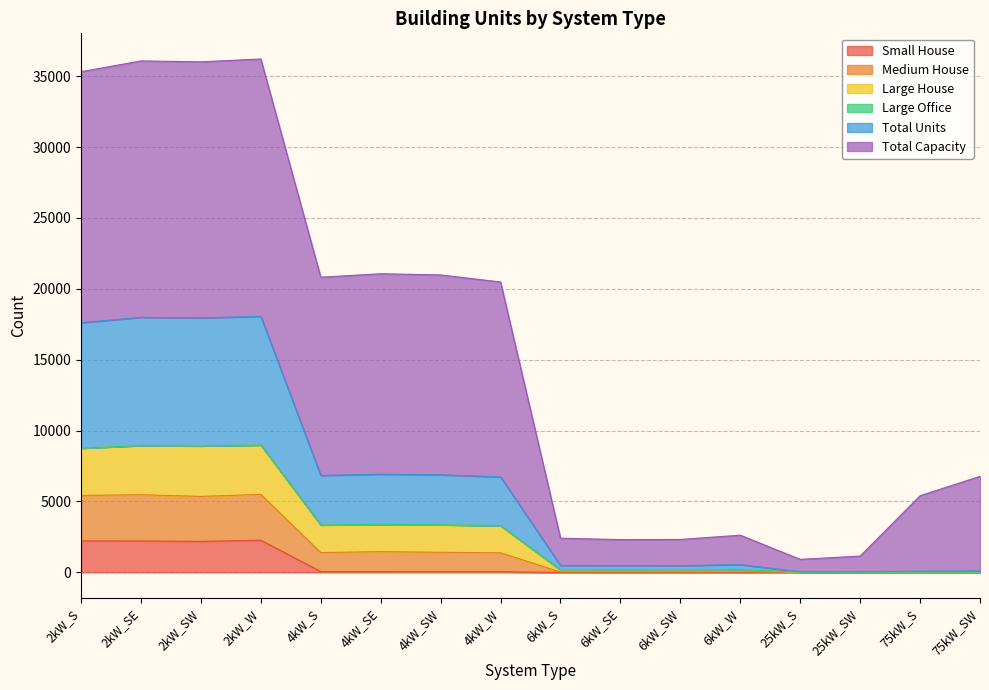

Is it true that Small House equals 29 at 4kW_S?

False